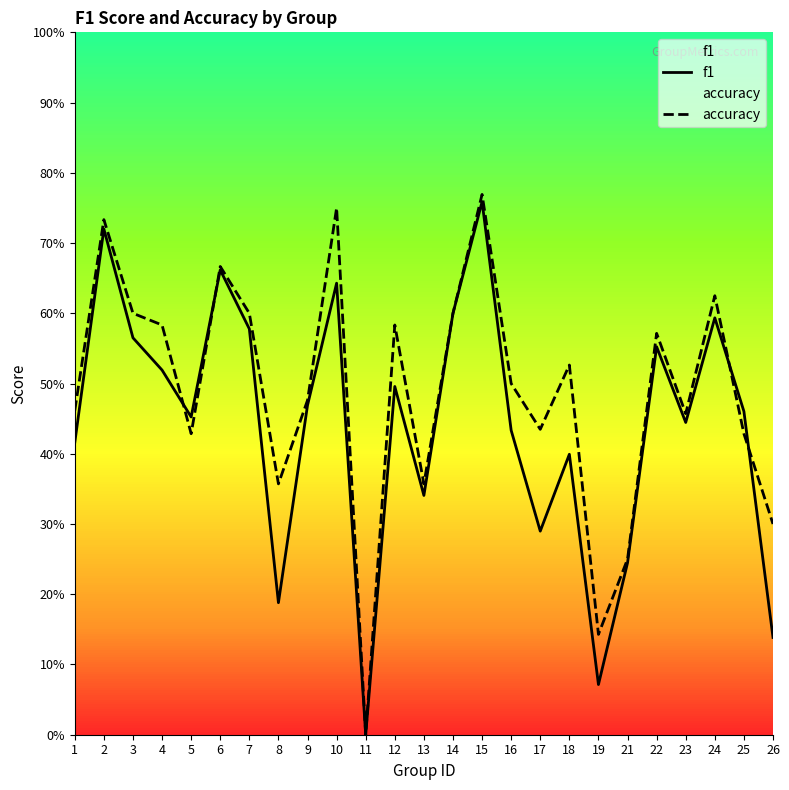

True or false: accuracy has more than 2 points higher than both neighbors.

True